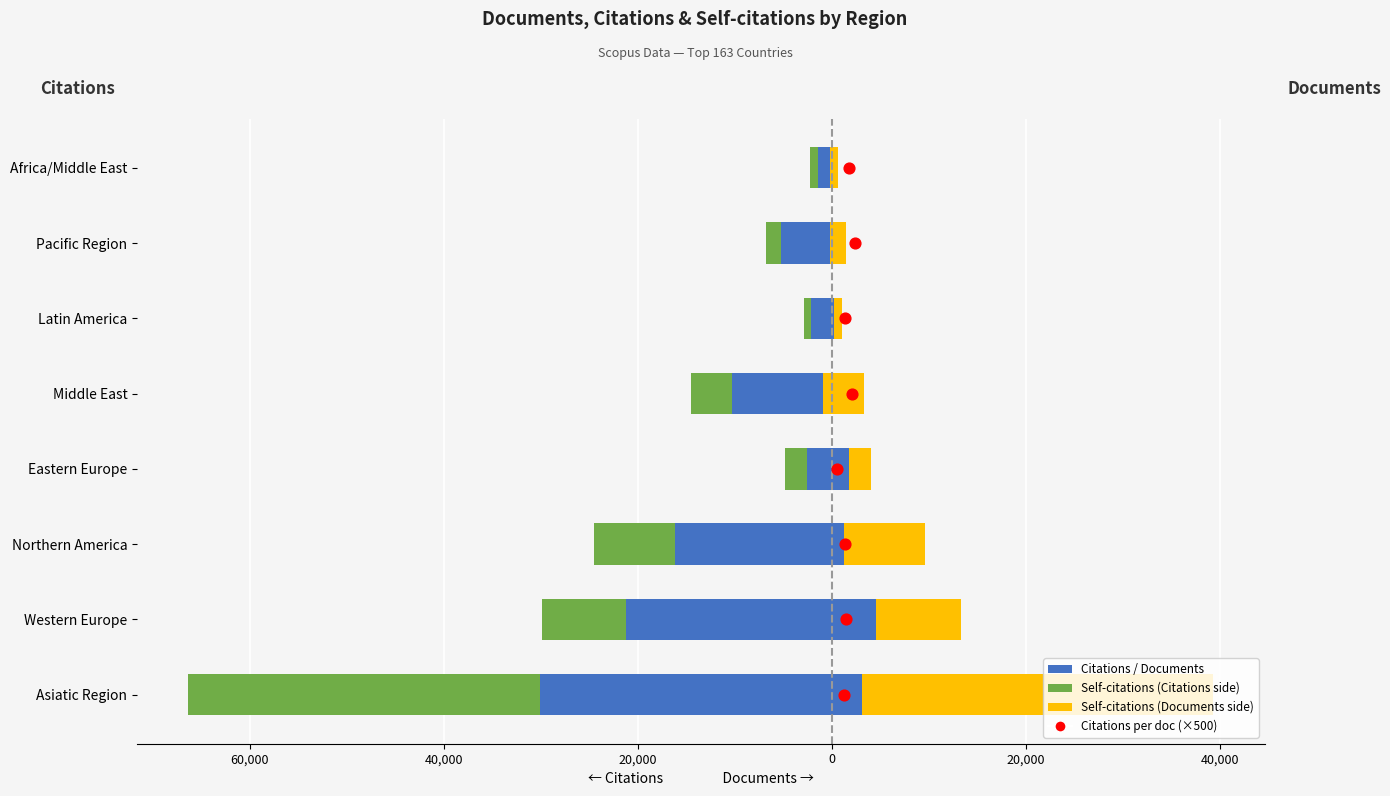

At how many categories does at least one series exceed 21804?

1